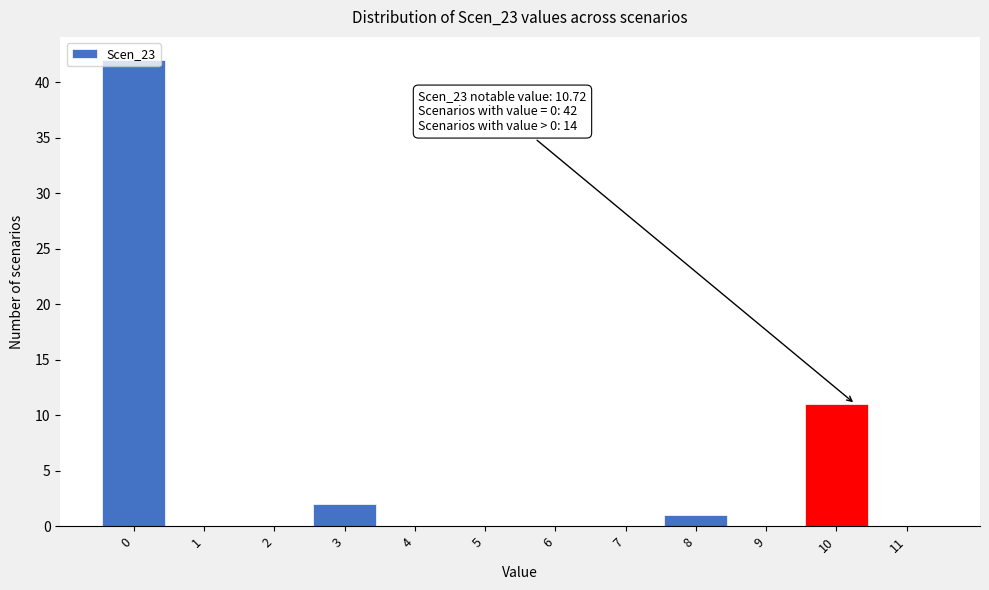

What is the sum of all values?

56